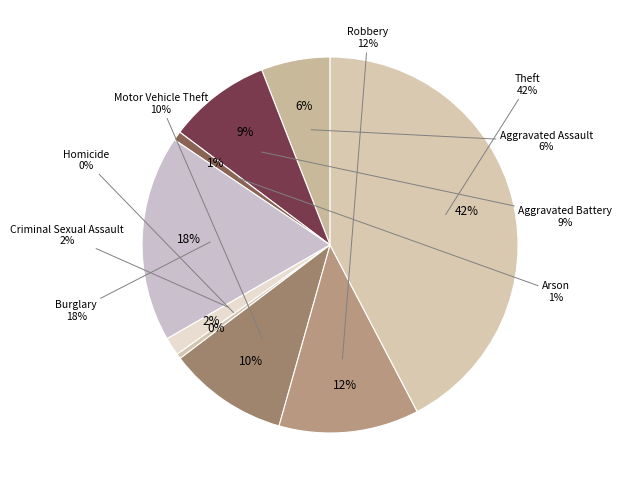

How many slices are in this pie chart?

9